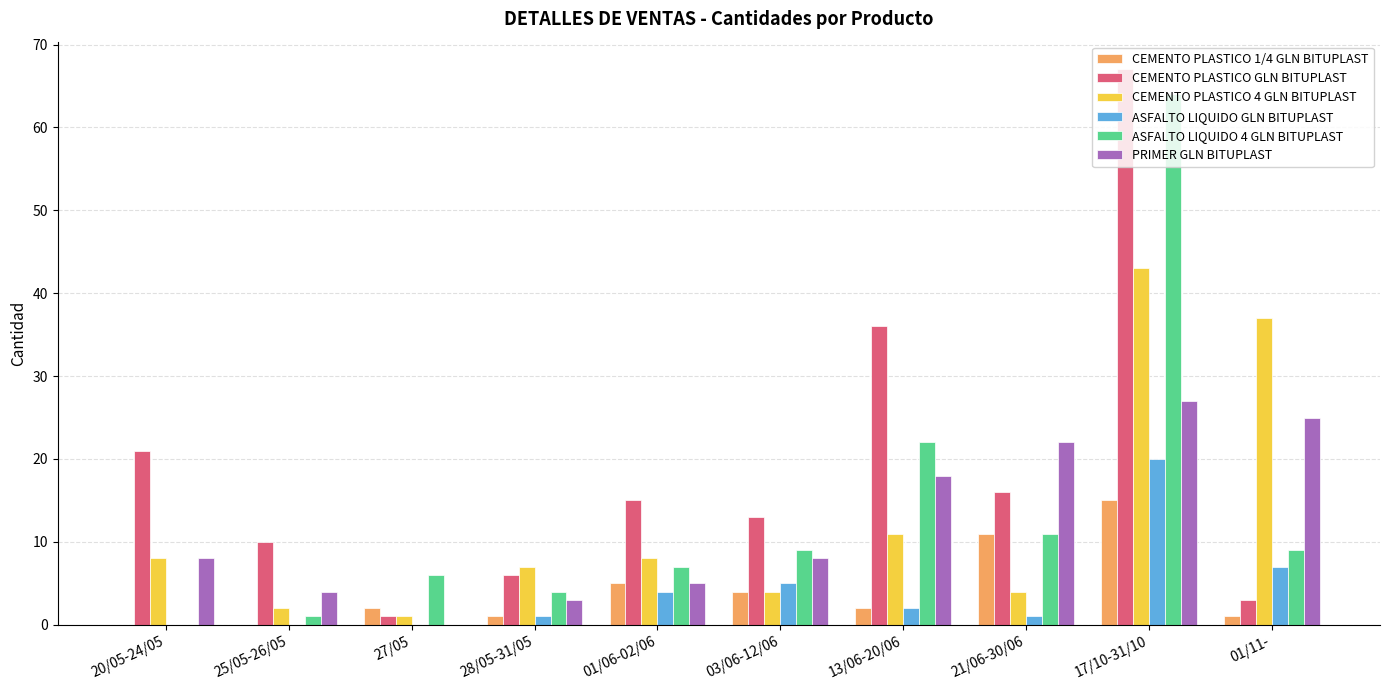

What value does the CEMENTO PLASTICO 4 GLN BITUPLAST series have at 20/05-24/05, to the nearest 5?

10